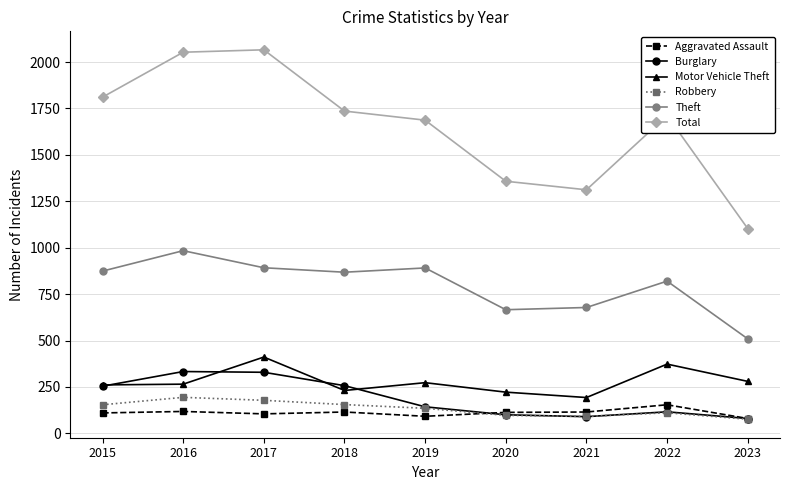

What is the maximum value shown in the chart?

2066